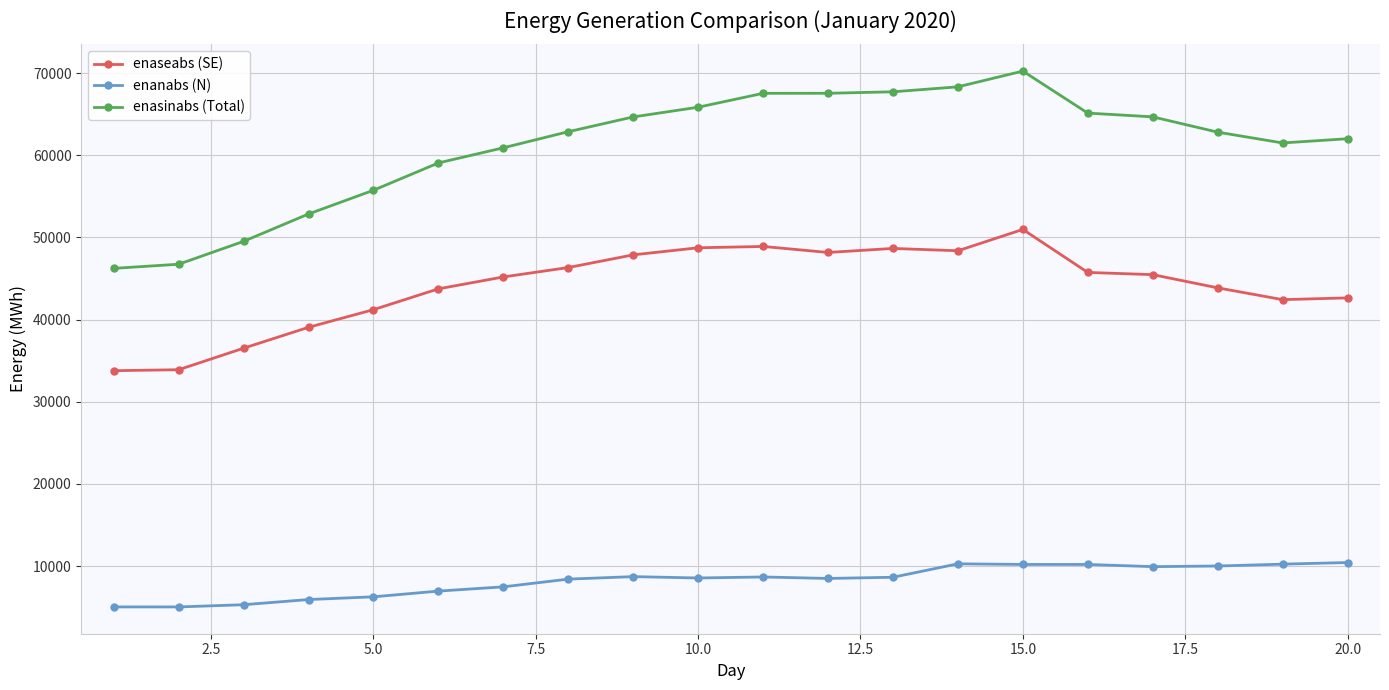

Which series has the largest range (max minus min)?

enasinabs (Total)